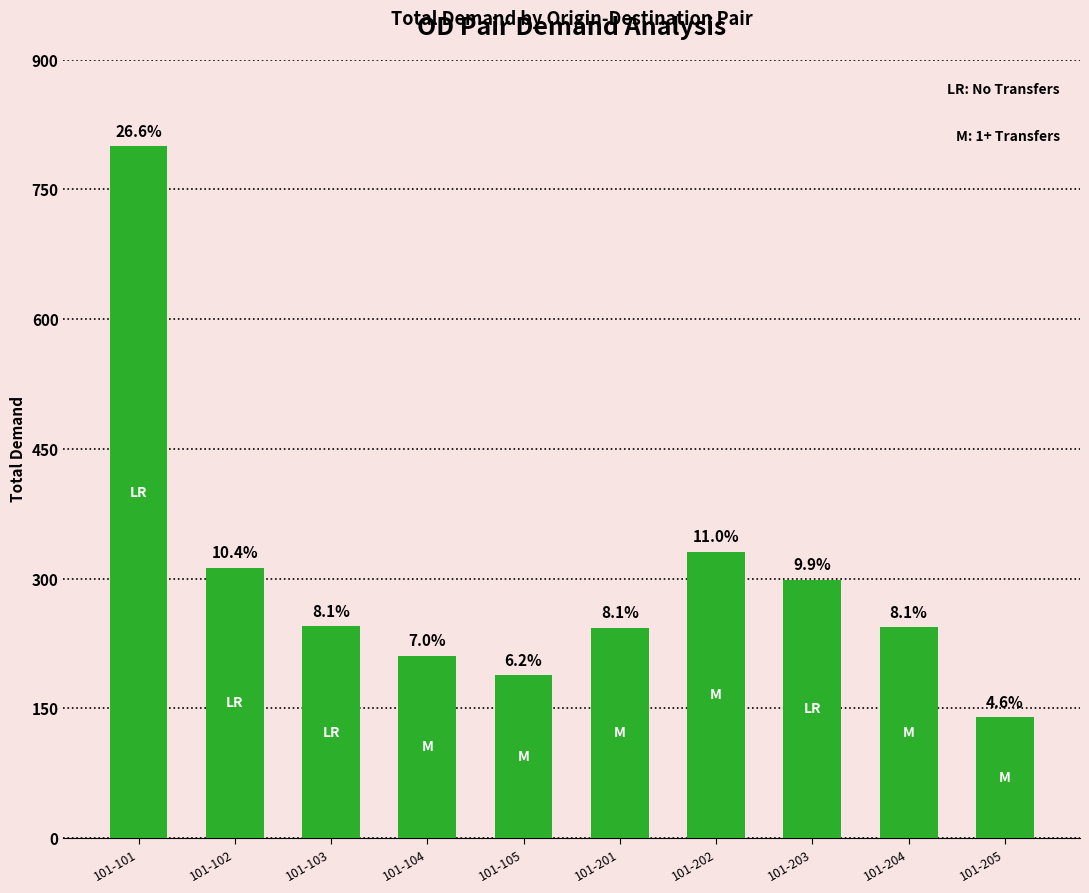

How many bars are there in total?

10